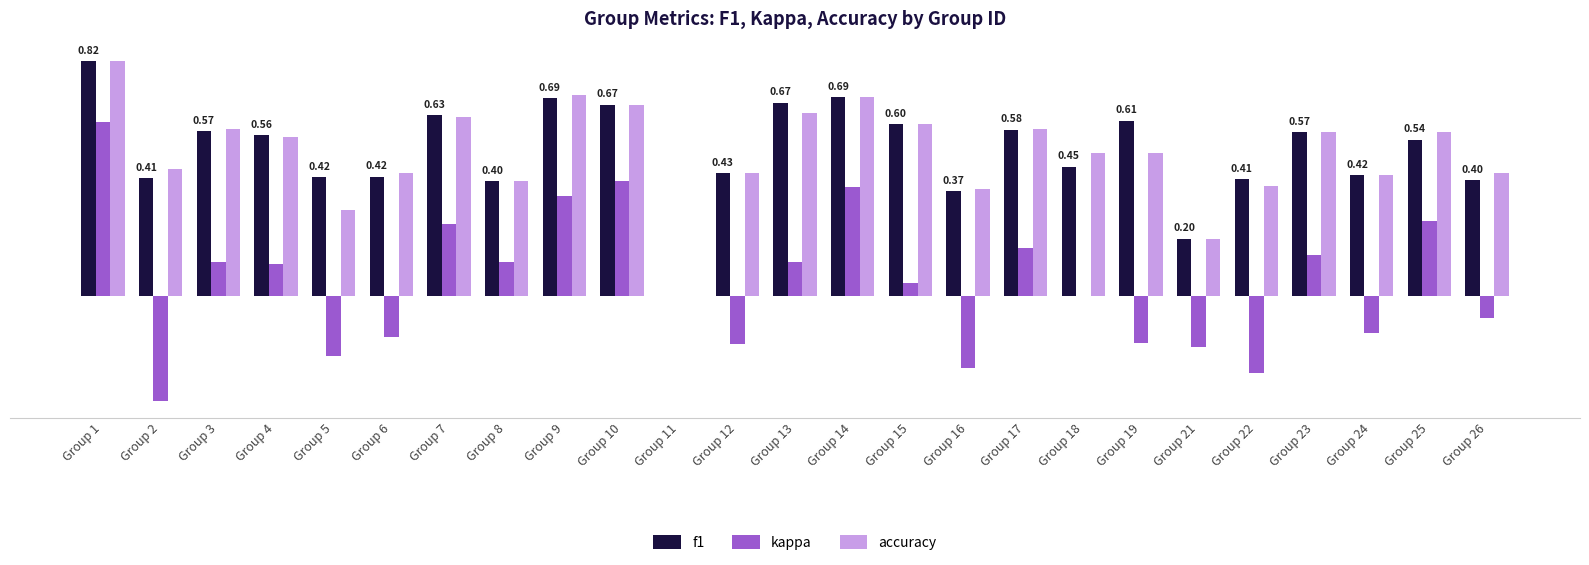

Where is f1 nearest to the value 0?

Group 11